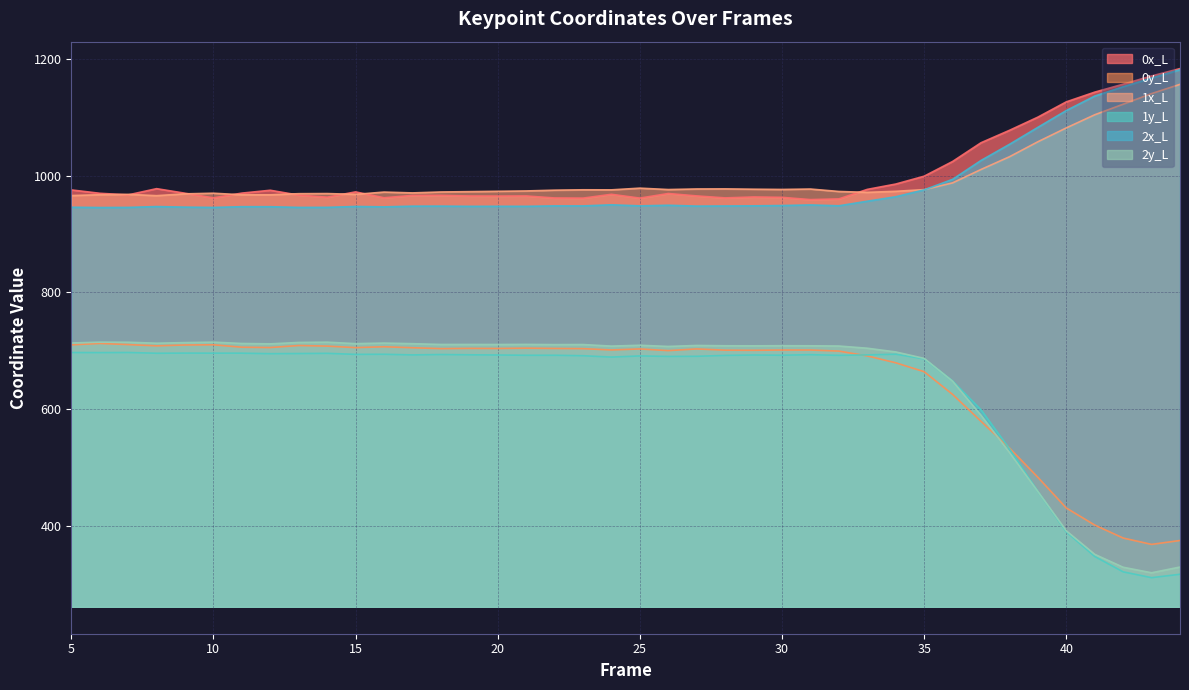

Reading left to right, what are all the values shown in this chart?

0x_L: 5=975.9	6=970.1	7=967.3	8=978.0	9=970.2	10=962.2	11=970.4	12=975.3	13=966.9	14=963.3	15=972.5	16=962.4	17=966.4	18=966.6	19=965.4	20=965.3	21=965.5	22=962.1	23=961.8	24=968.4	25=961.8	26=969.7	27=965.6	28=962.2	29=963.8	30=963.1	31=959.3	32=960.5	33=976.8	34=985.9	35=999.4	36=1024.6	37=1056.8	38=1078.1	39=1100.7	40=1126.9	41=1143.6	42=1157.3	43=1171.3	44=1184.0
0y_L: 5=710.1	6=712.5	7=710.6	8=708.4	9=709.9	10=710.2	11=706.0	12=705.5	13=709.0	14=707.9	15=705.3	16=706.8	17=705.1	18=703.6	19=704.0	20=703.9	21=704.4	22=703.9	23=703.6	24=701.3	25=703.1	26=700.2	27=703.1	28=701.0	29=700.8	30=701.2	31=701.2	32=699.4	33=691.1	34=679.3	35=664.1	36=625.1	37=579.0	38=533.1	39=482.9	40=430.3	41=401.0	42=378.7	43=367.8	44=374.5
1x_L: 5=966.2	6=967.6	7=968.2	8=966.0	9=969.1	10=970.2	11=967.5	12=967.4	13=969.4	14=969.6	15=968.2	16=972.2	17=970.7	18=972.3	19=972.9	20=973.5	21=974.1	22=975.4	23=976.1	24=976.0	25=978.9	26=976.5	27=977.5	28=977.7	29=977.1	30=976.7	31=977.4	32=973.2	33=971.7	34=973.5	35=976.4	36=987.9	37=1010.9	38=1032.7	39=1058.5	40=1082.2	41=1104.8	42=1122.9	43=1141.1	44=1157.0
1y_L: 5=697.0	6=696.8	7=697.0	8=695.7	9=696.0	10=695.9	11=695.8	12=695.0	13=695.2	14=695.6	15=693.8	16=694.0	17=692.9	18=693.5	19=693.0	20=692.7	21=692.3	22=692.3	23=691.5	24=689.1	25=691.1	26=690.3	27=690.5	28=692.0	29=692.7	30=692.3	31=693.2	32=692.1	33=692.9	34=694.1	35=686.1	36=648.2	37=598.7	38=531.9	39=458.5	40=389.4	41=347.0	42=320.7	43=310.7	44=316.6
2x_L: 5=946.2	6=945.7	7=945.9	8=947.3	9=946.4	10=945.8	11=947.1	12=947.0	13=945.9	14=946.0	15=947.5	16=946.8	17=948.0	18=948.1	19=947.7	20=947.8	21=947.7	22=948.5	23=948.5	24=950.3	25=948.5	26=949.6	27=948.1	28=948.3	29=948.6	30=949.1	31=950.1	32=948.6	33=956.5	34=964.2	35=975.9	36=994.0	37=1026.4	38=1054.0	39=1083.2	40=1112.0	41=1136.8	42=1152.9	43=1167.8	44=1182.0
2y_L: 5=713.3	6=714.8	7=714.6	8=713.0	9=713.9	10=714.8	11=712.5	12=711.8	13=714.2	14=714.7	15=712.2	16=713.2	17=712.1	18=710.8	19=710.8	20=710.7	21=710.9	22=710.5	23=710.6	24=707.9	25=709.4	26=707.4	27=709.1	28=708.5	29=708.4	30=708.6	31=708.5	32=708.1	33=704.3	34=698.0	35=686.9	36=647.8	37=589.2	38=525.5	39=458.5	40=391.1	41=350.8	42=328.6	43=319.1	44=329.0